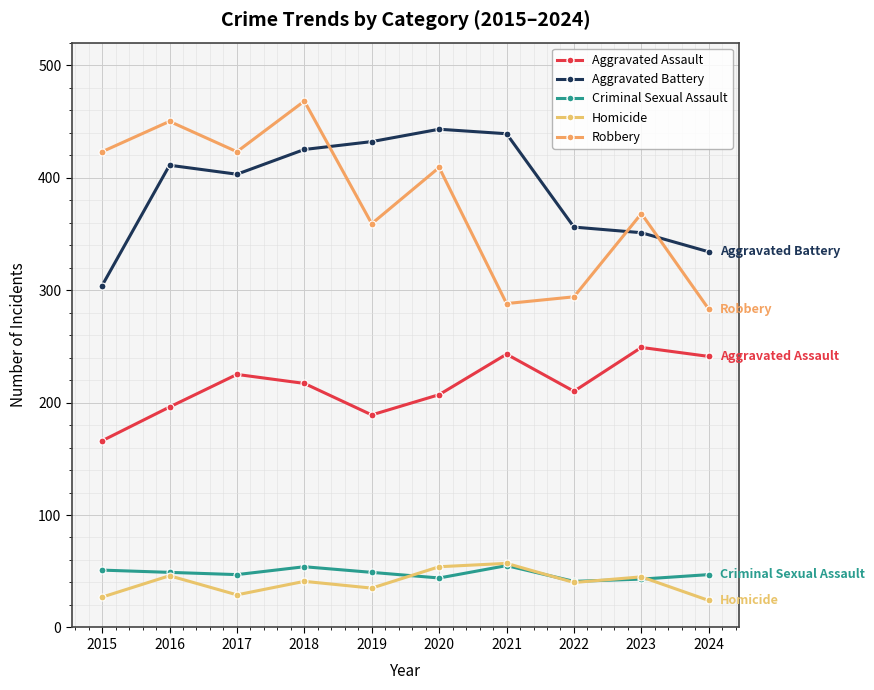

The value of Aggravated Assault at 2021 is 243. True or false?

True